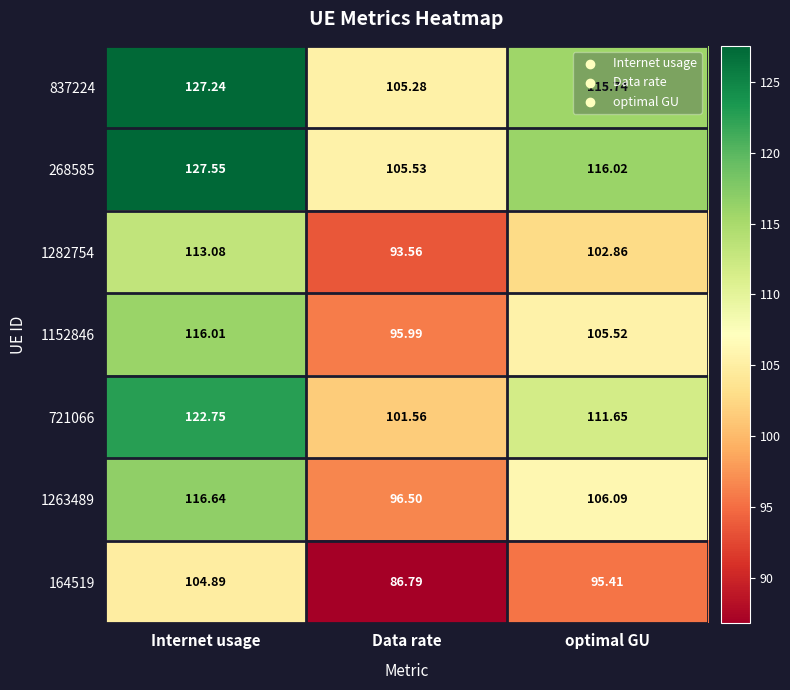

List the labels in order of 721066 value, smallest first.

Data rate, optimal GU, Internet usage